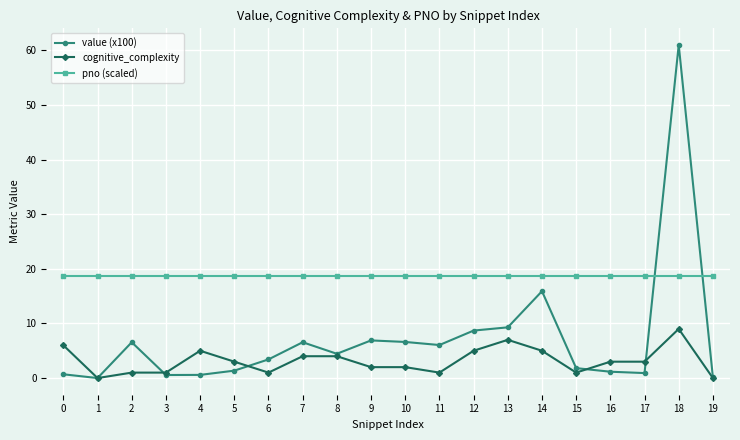

True or false: cognitive_complexity has more than 1 interior local peaks.

True